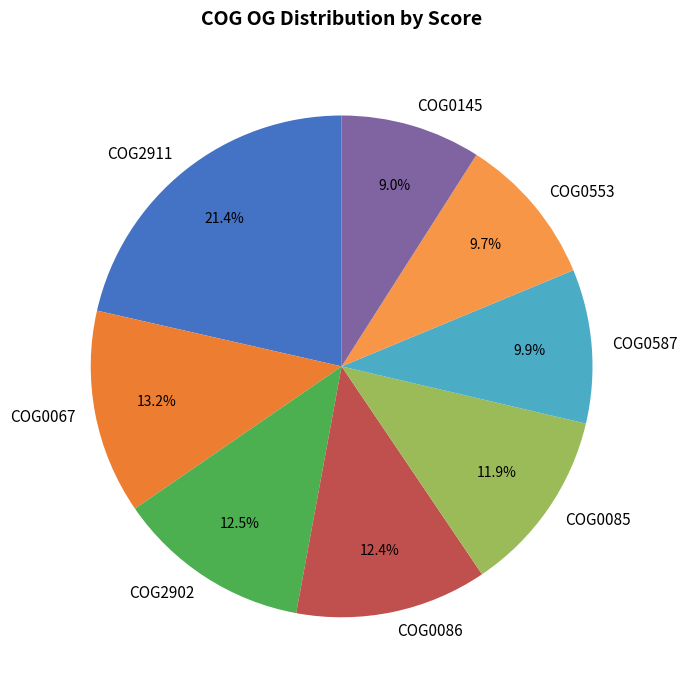

Which slice is the smallest?

COG0145